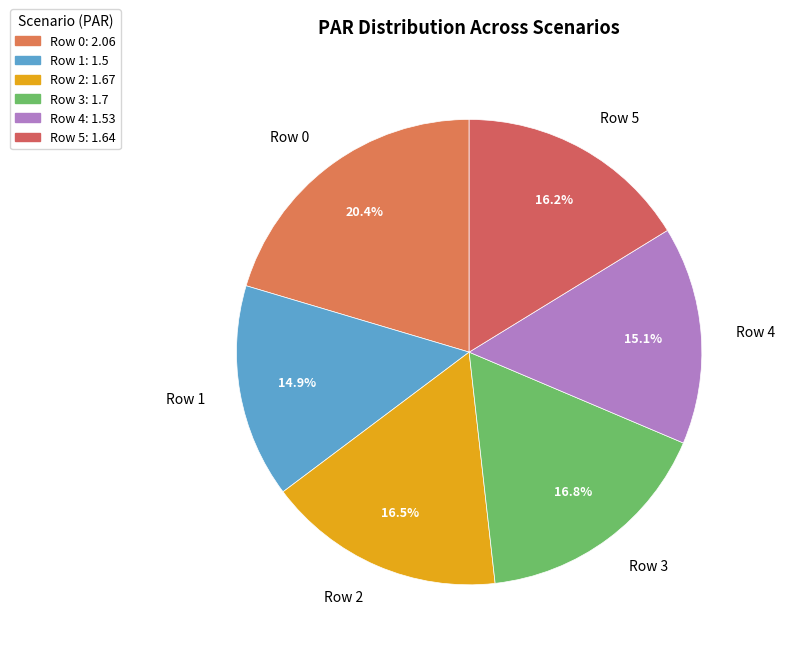

Do Row 5 and Row 0 together represent more than half of the pie?

No